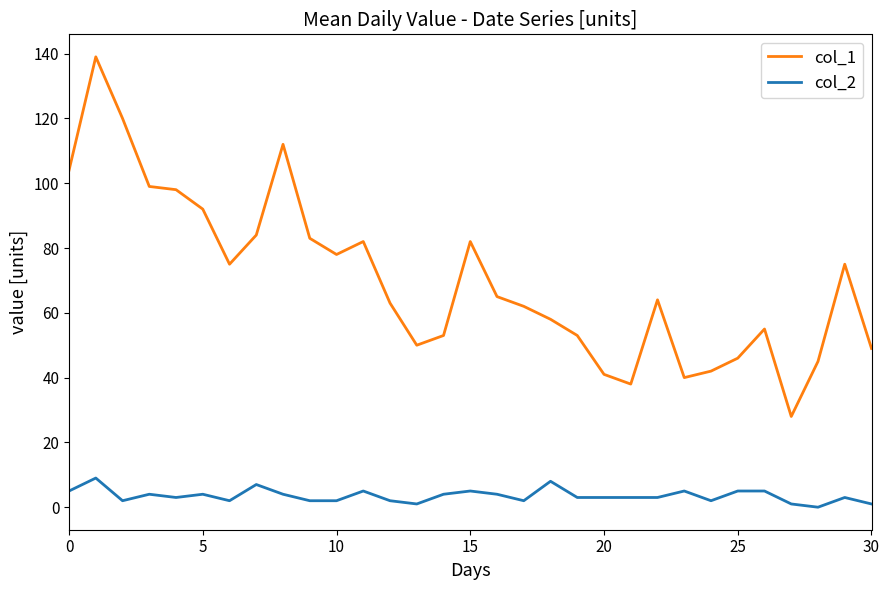

List the series in order of their overall mean, lowest first.

col_2, col_1